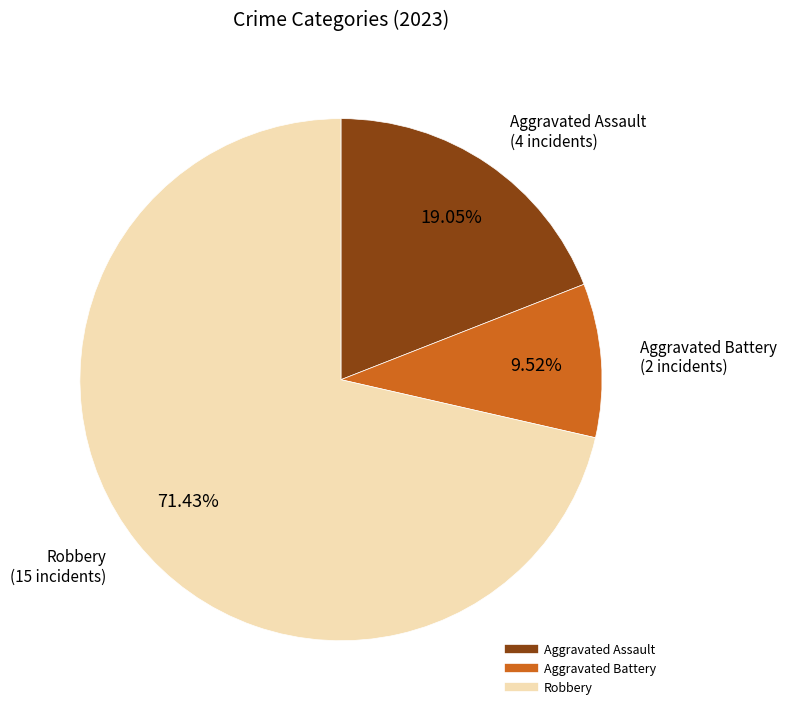

Is there any slice that represents more than half of the pie?

Yes